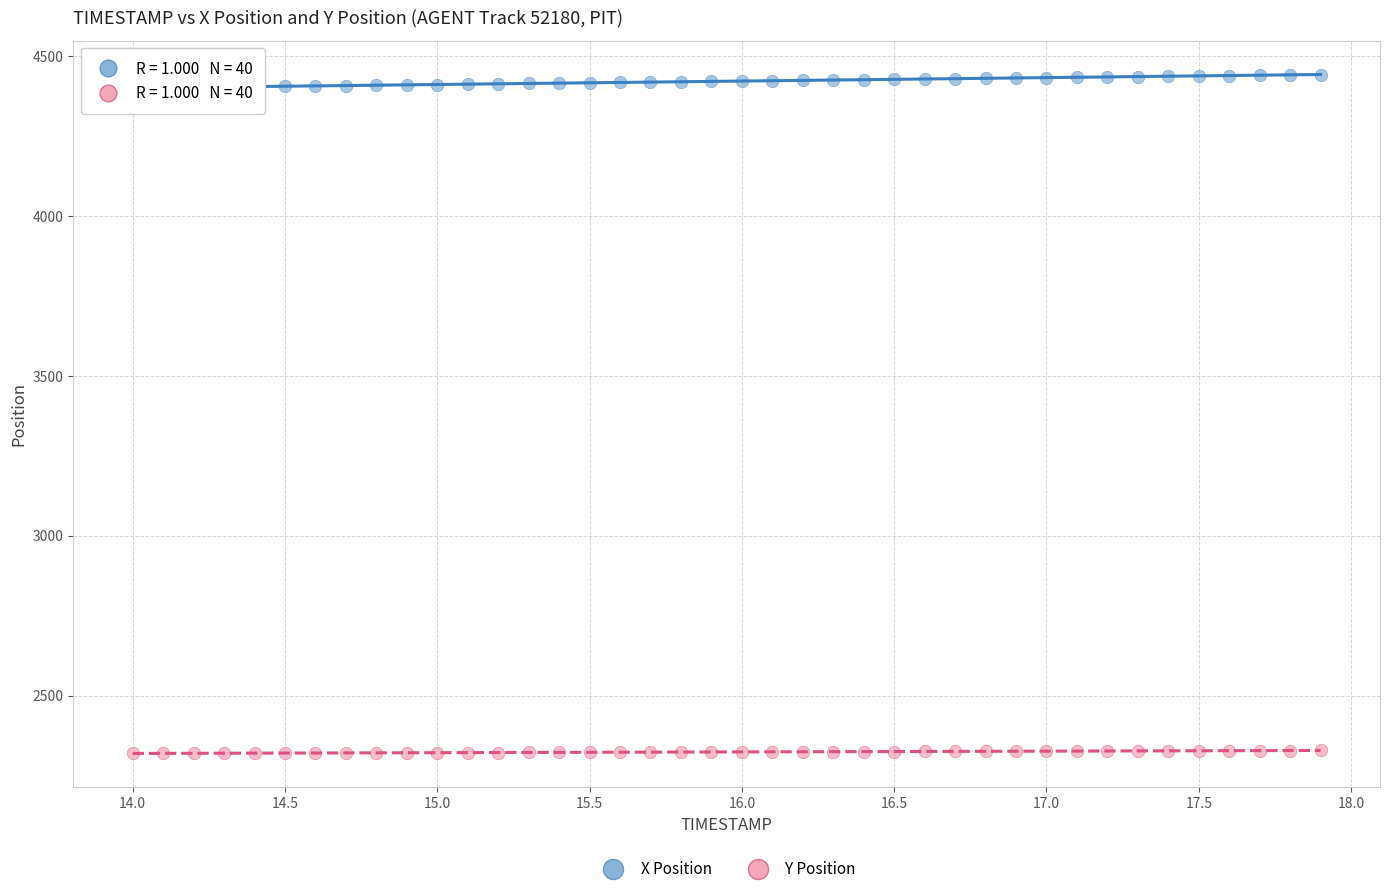

Across all data points, what is the range of Y values (max minus min)?

2122.8